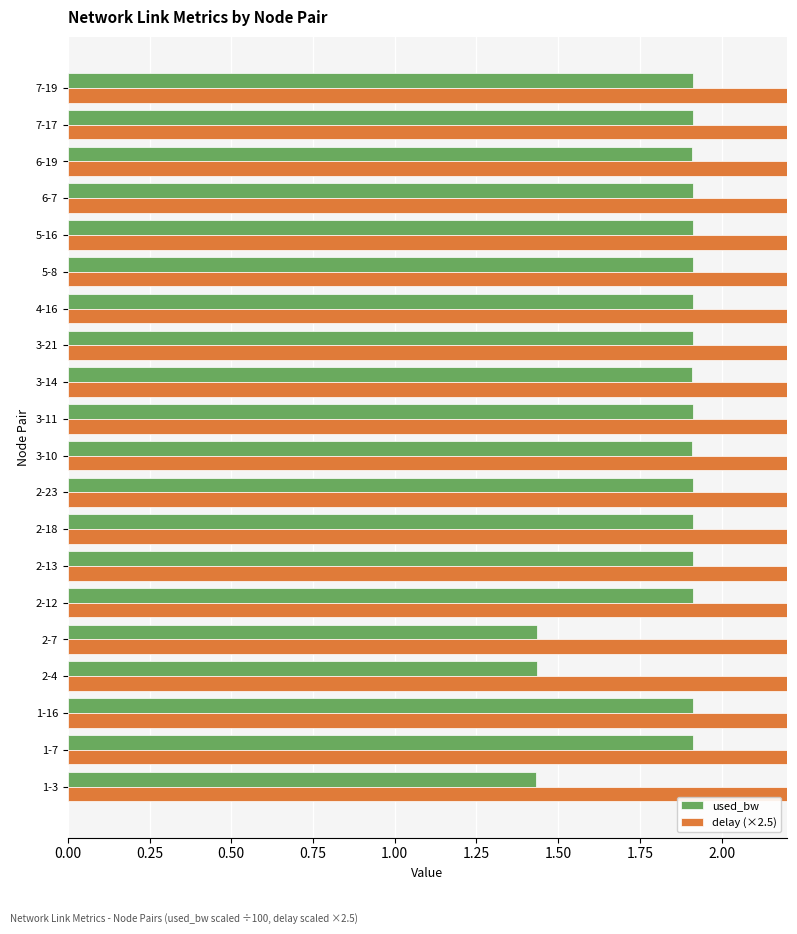

How many groups of bars are there?

20